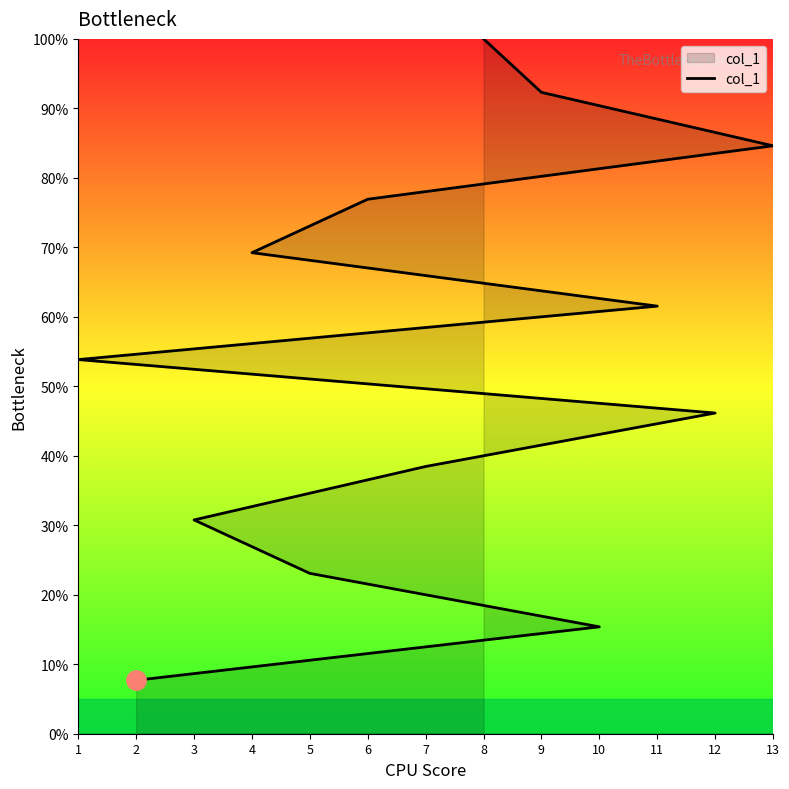

Reading left to right, transcribe all the data shown in this chart.

2=7.7	10=15.4	5=23.1	3=30.8	7=38.5	12=46.2	1=53.8	11=61.5	4=69.2	6=76.9	13=84.6	9=92.3	8=100.0